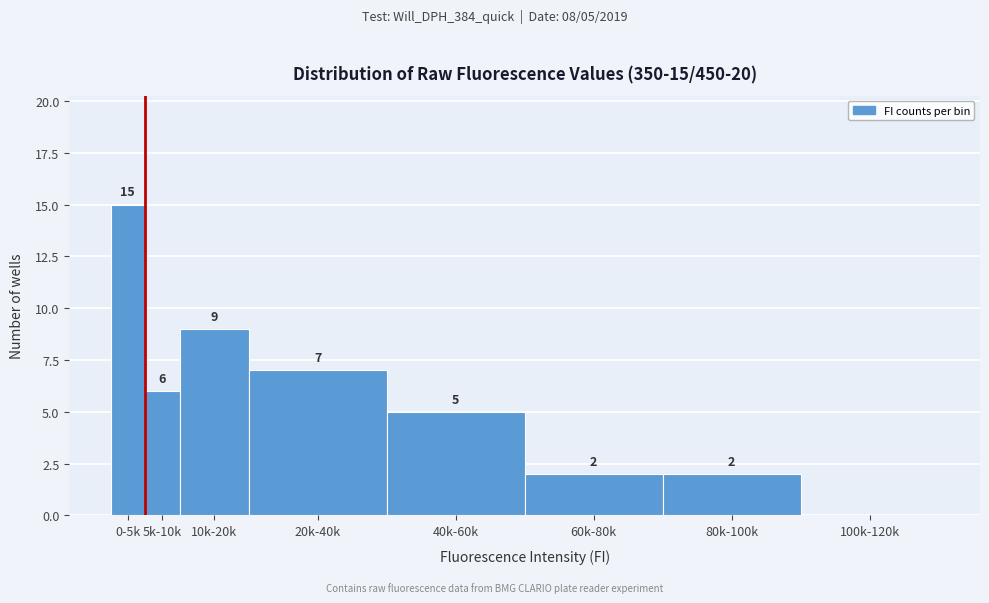

Reading left to right, extract all data points from this chart.

0-5k=15	5k-10k=6	10k-20k=9	20k-40k=7	40k-60k=5	60k-80k=2	80k-100k=2	100k-120k=0